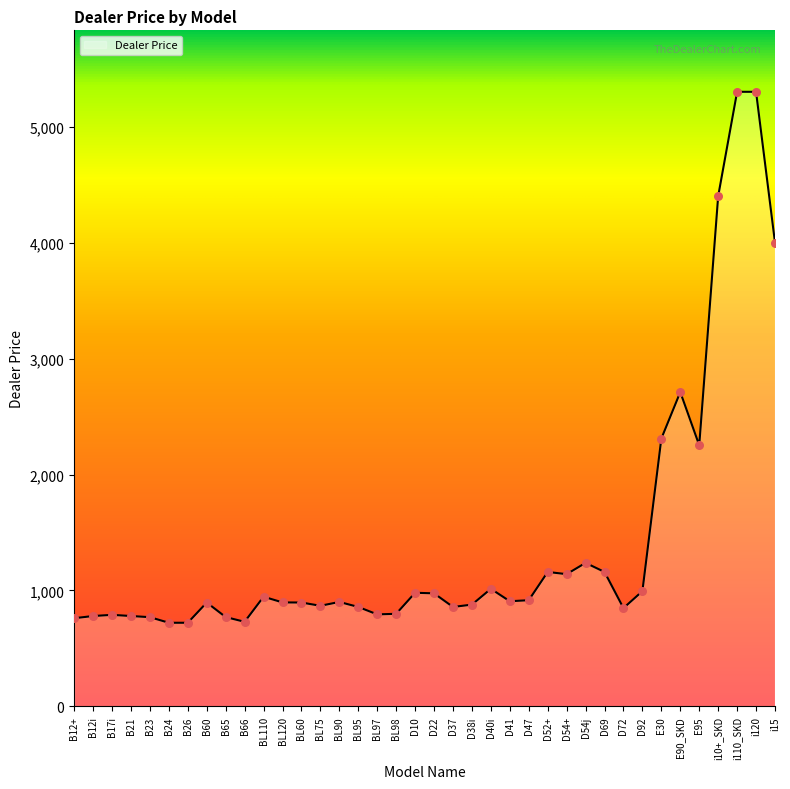

What is the change in value from BL120 to D92?

+97.2